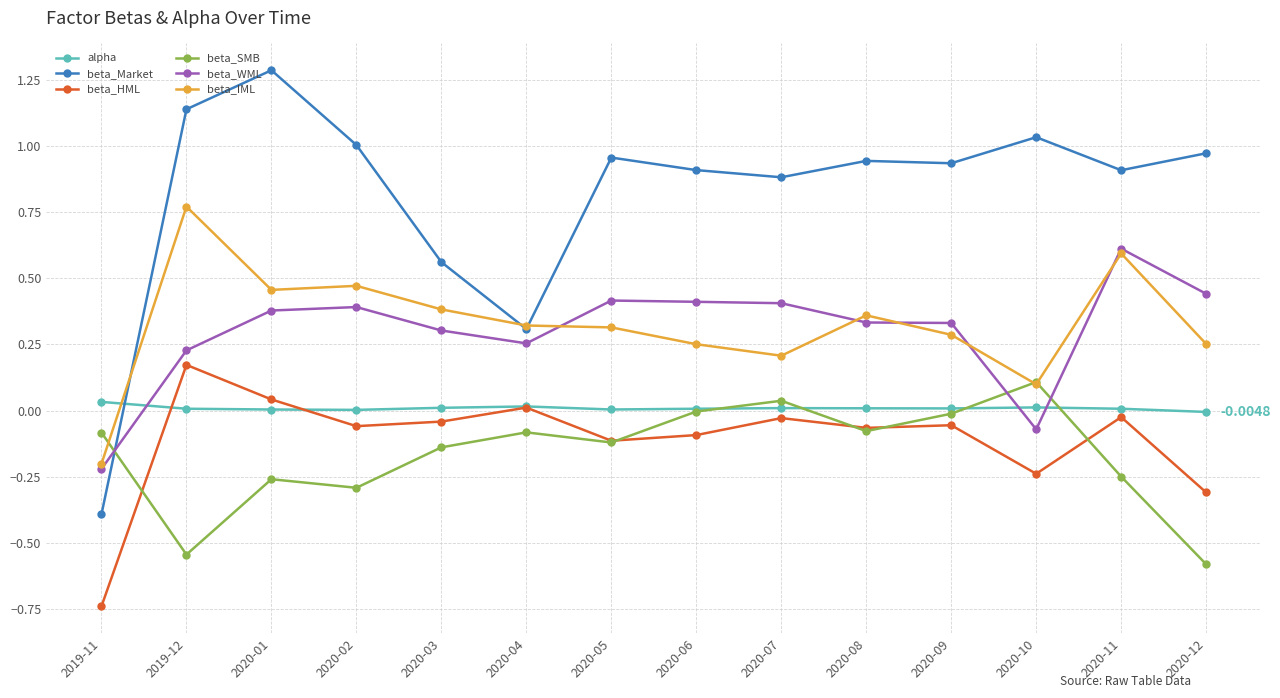

Which series has the widest spread of values?

beta_Market